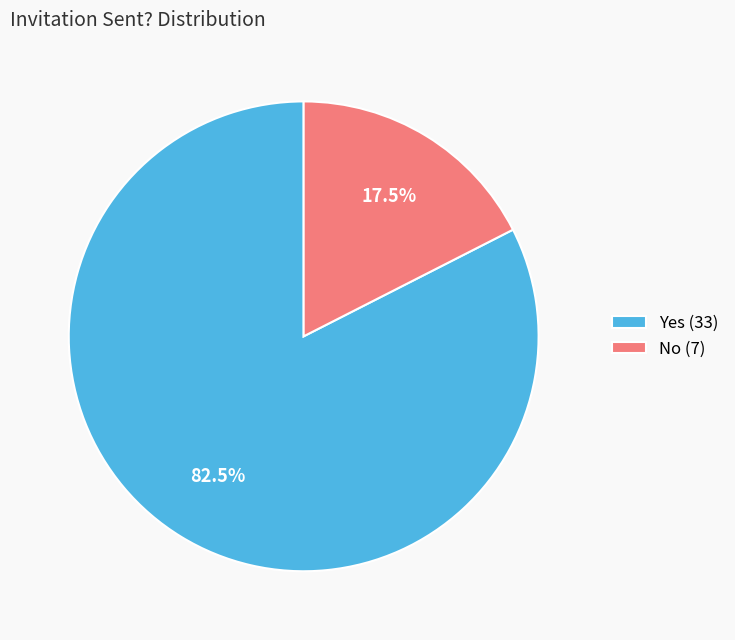

To the nearest percent, what is the average slice percentage?

50%